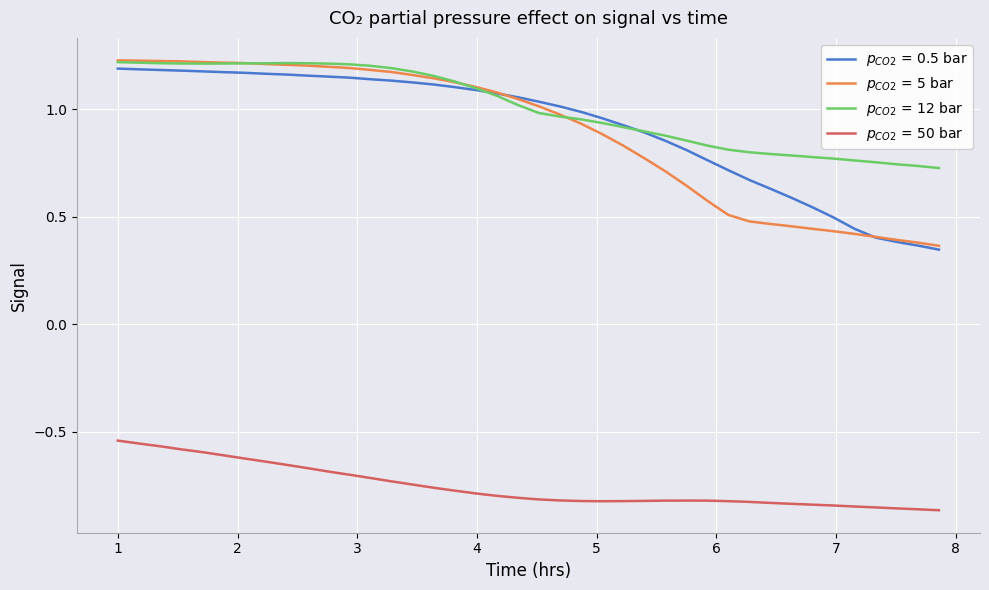

How many values in the $p_{CO2}$ = 0.5 bar series exceed 1?

22